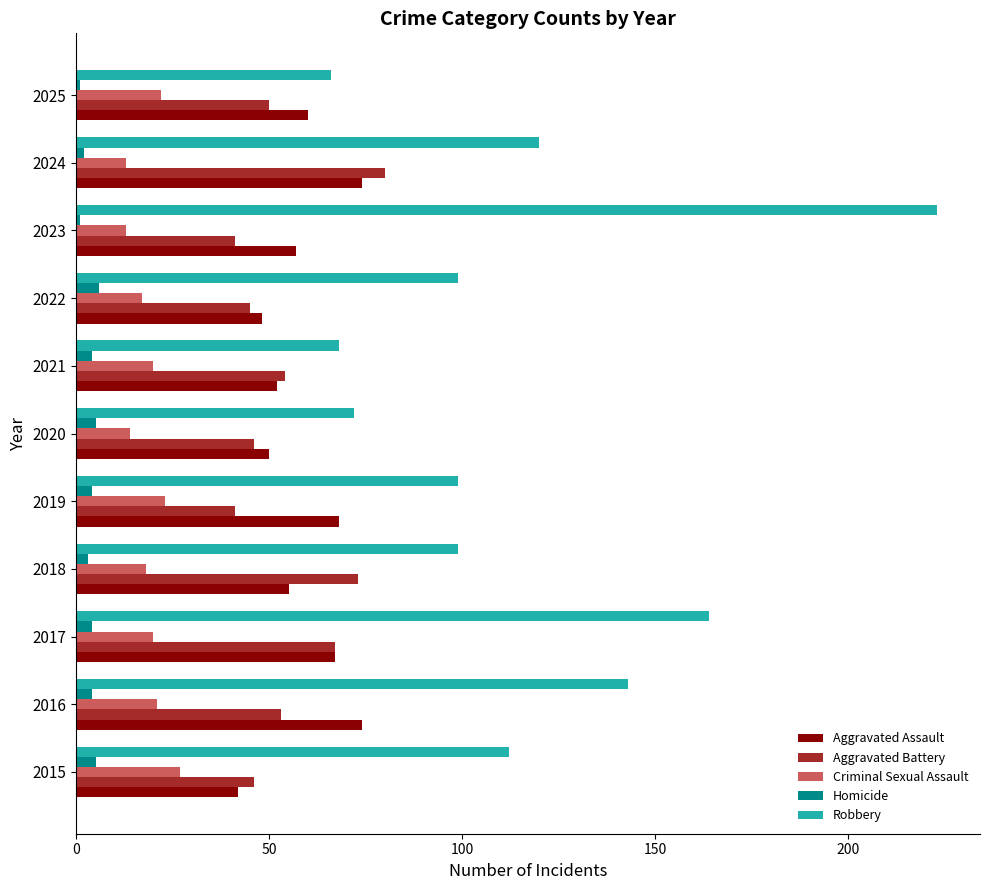

What is the sum of all Homicide values?

39